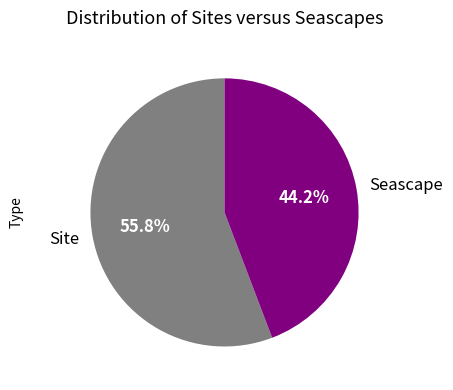

The Seascape slice represents 32% of the pie. True or false?

False